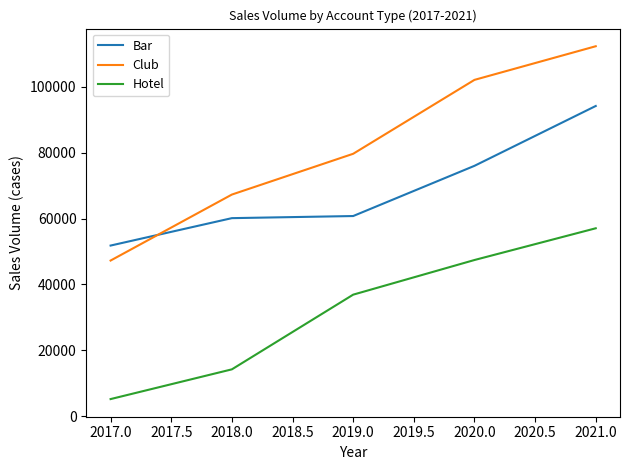

Where is Club nearest to the value 79764?

2019.0